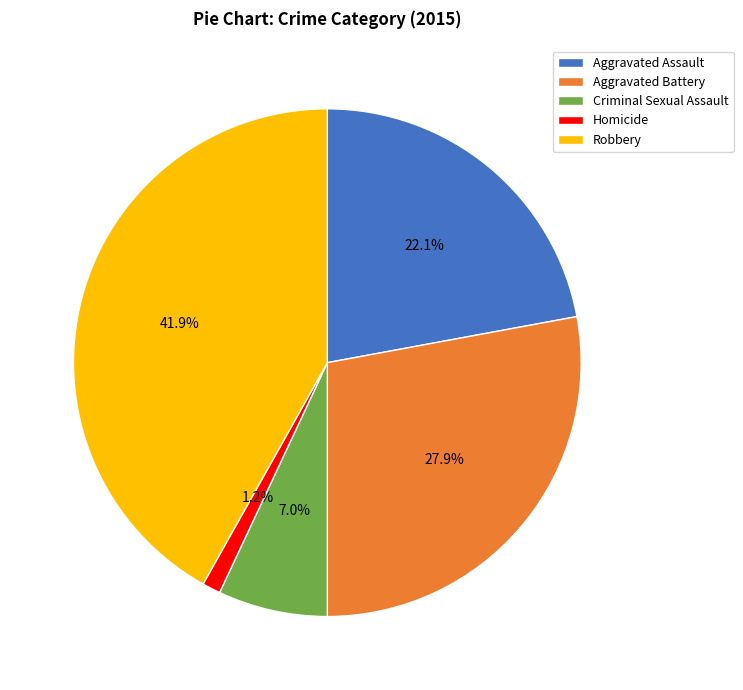

Is it true that Aggravated Battery is 42% of the pie?

False